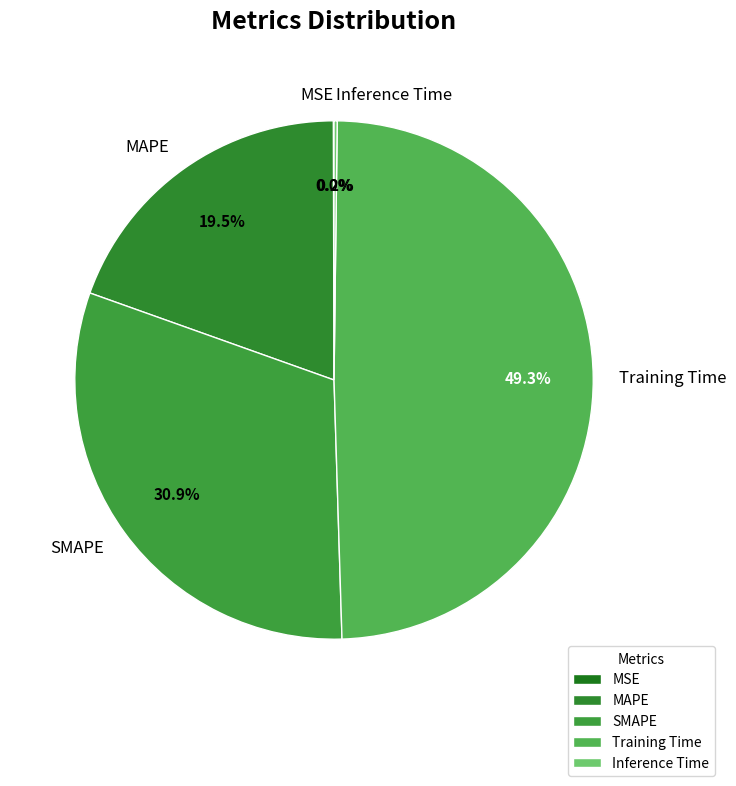

Which category has the biggest portion of the pie?

Training Time